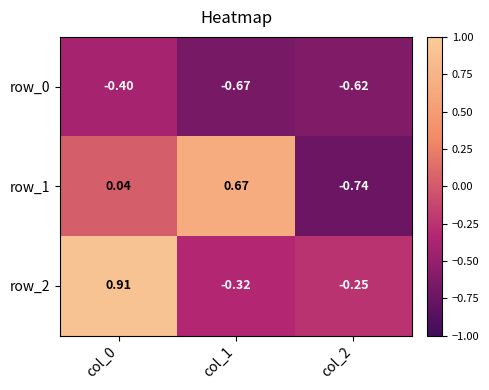

Is the value of row_2 at col_0 greater than the value of row_1 at col_0?

Yes